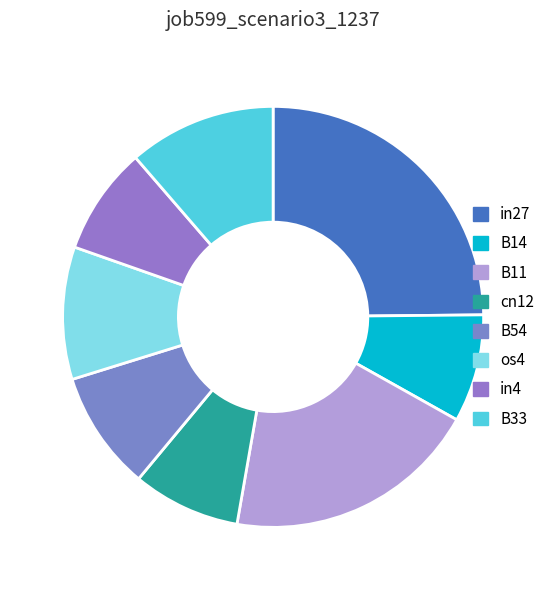

What is the smallest slice in the pie chart?

B14